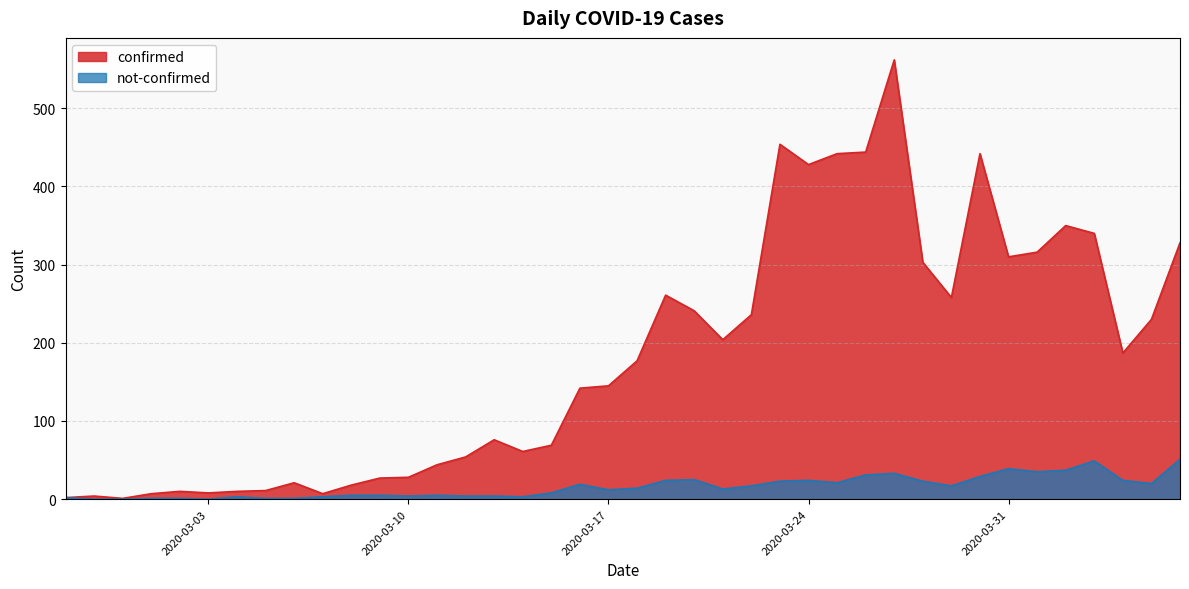

How many interior local valleys does the not-confirmed series have?

9